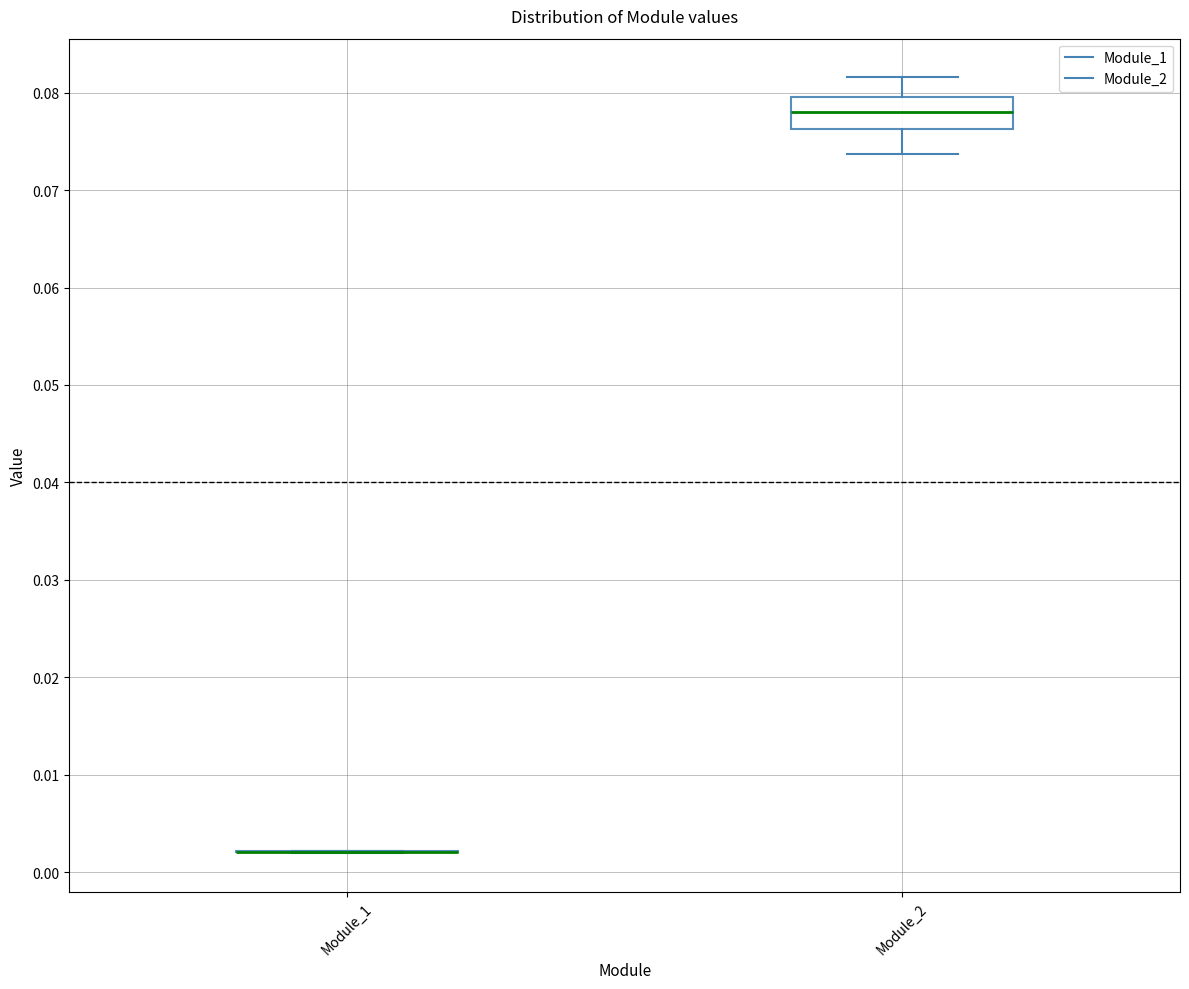

Which box is the tallest, from its lower edge to its upper edge?

Module_2